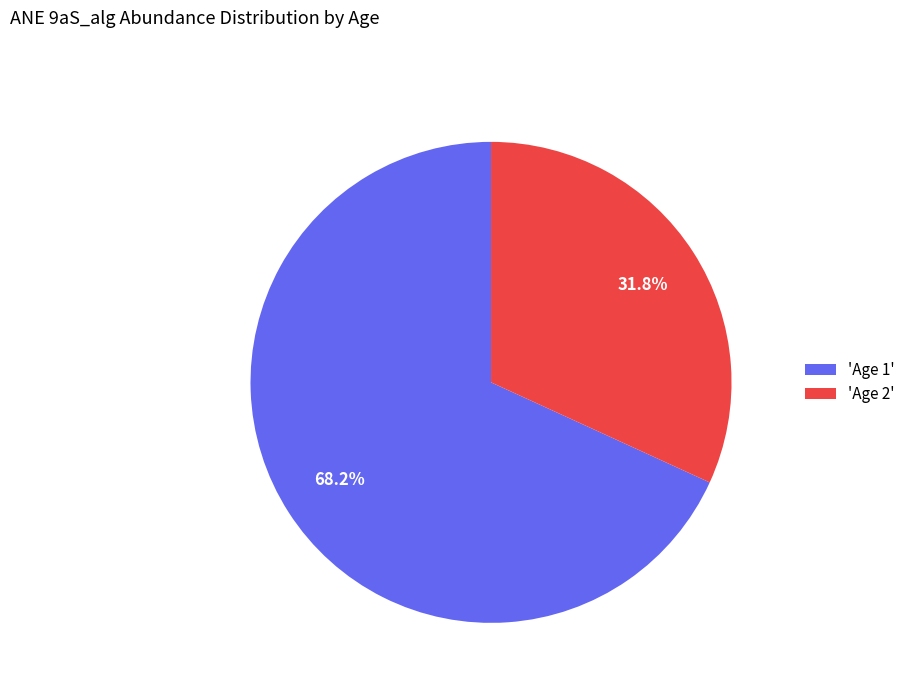

Combined, what portion of the pie is 'Age 1' and 'Age 2'?

100.0%